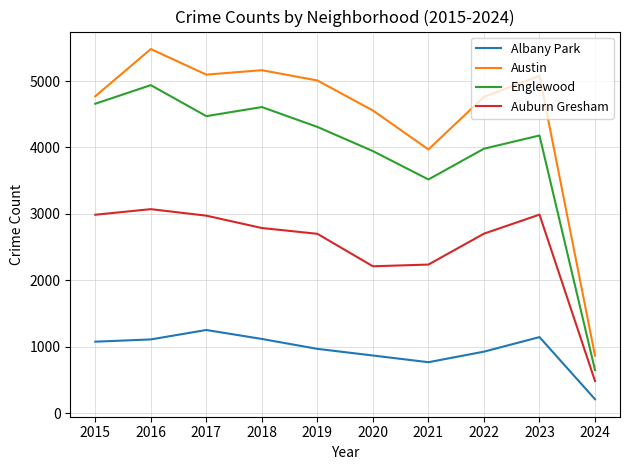

Which series has the largest total across all categories?

Austin